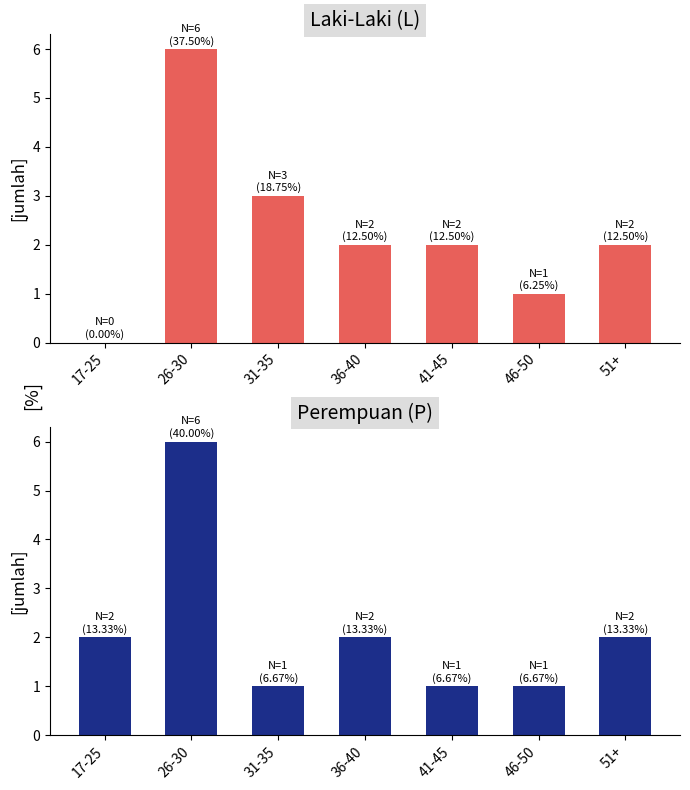

Which label corresponds to the smallest value in the chart?

17-25